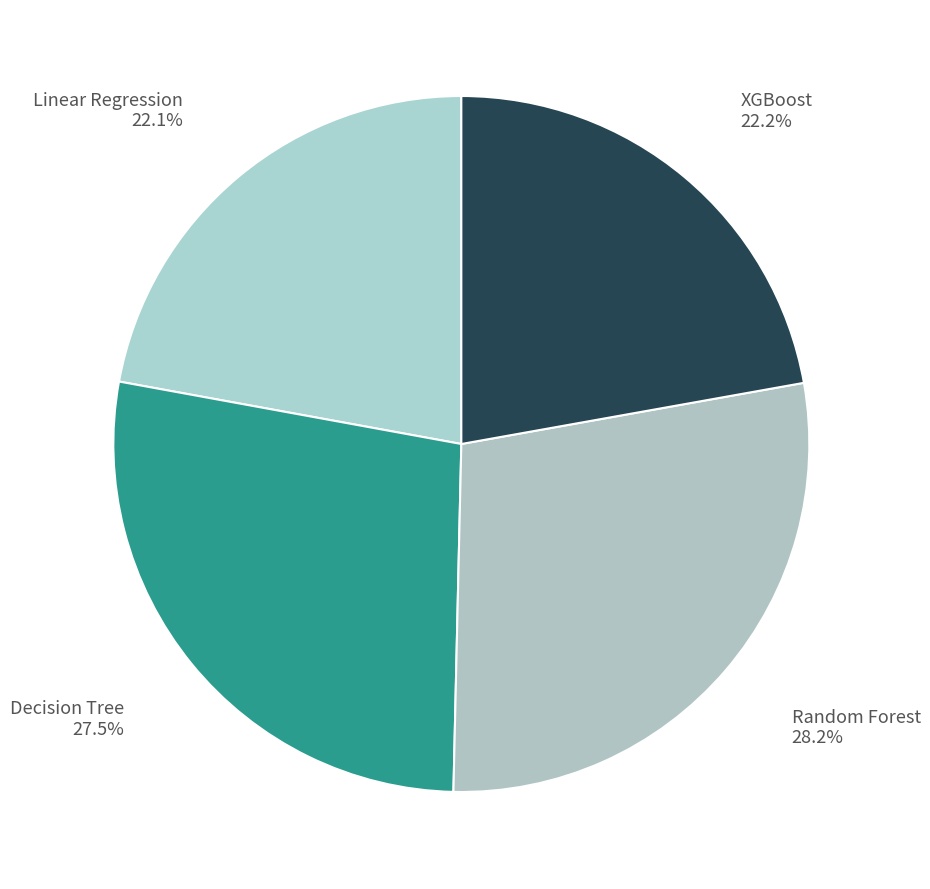

Which slice is the largest?

Random Forest